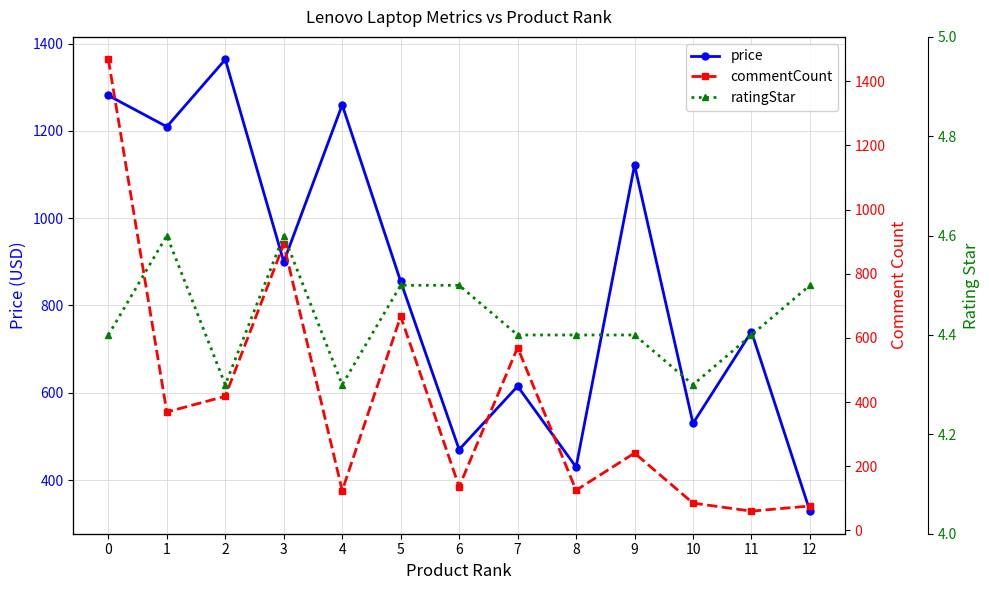

Reading right to left, transcribe all the data shown in this chart.

price: 329.0	740.0	530.0	1121.4	430.0	615.0	470.0	855.0	1259.5	900.0	1363.5	1209.5	1281.0
commentCount: 76.0	60.0	85.0	241.0	125.0	570.0	136.0	667.0	124.0	892.0	418.0	369.0	1468.0
ratingStar: 4.5	4.4	4.3	4.4	4.4	4.4	4.5	4.5	4.3	4.6	4.3	4.6	4.4